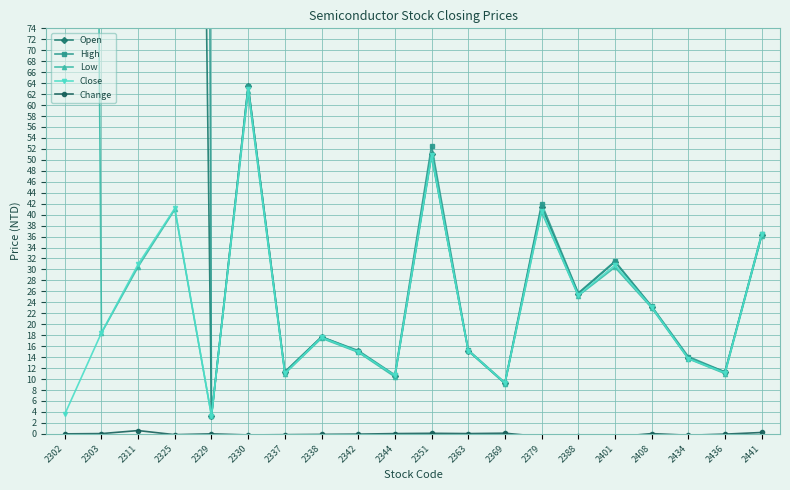

What is the value of the Low point at the 9th from the left?

14.9